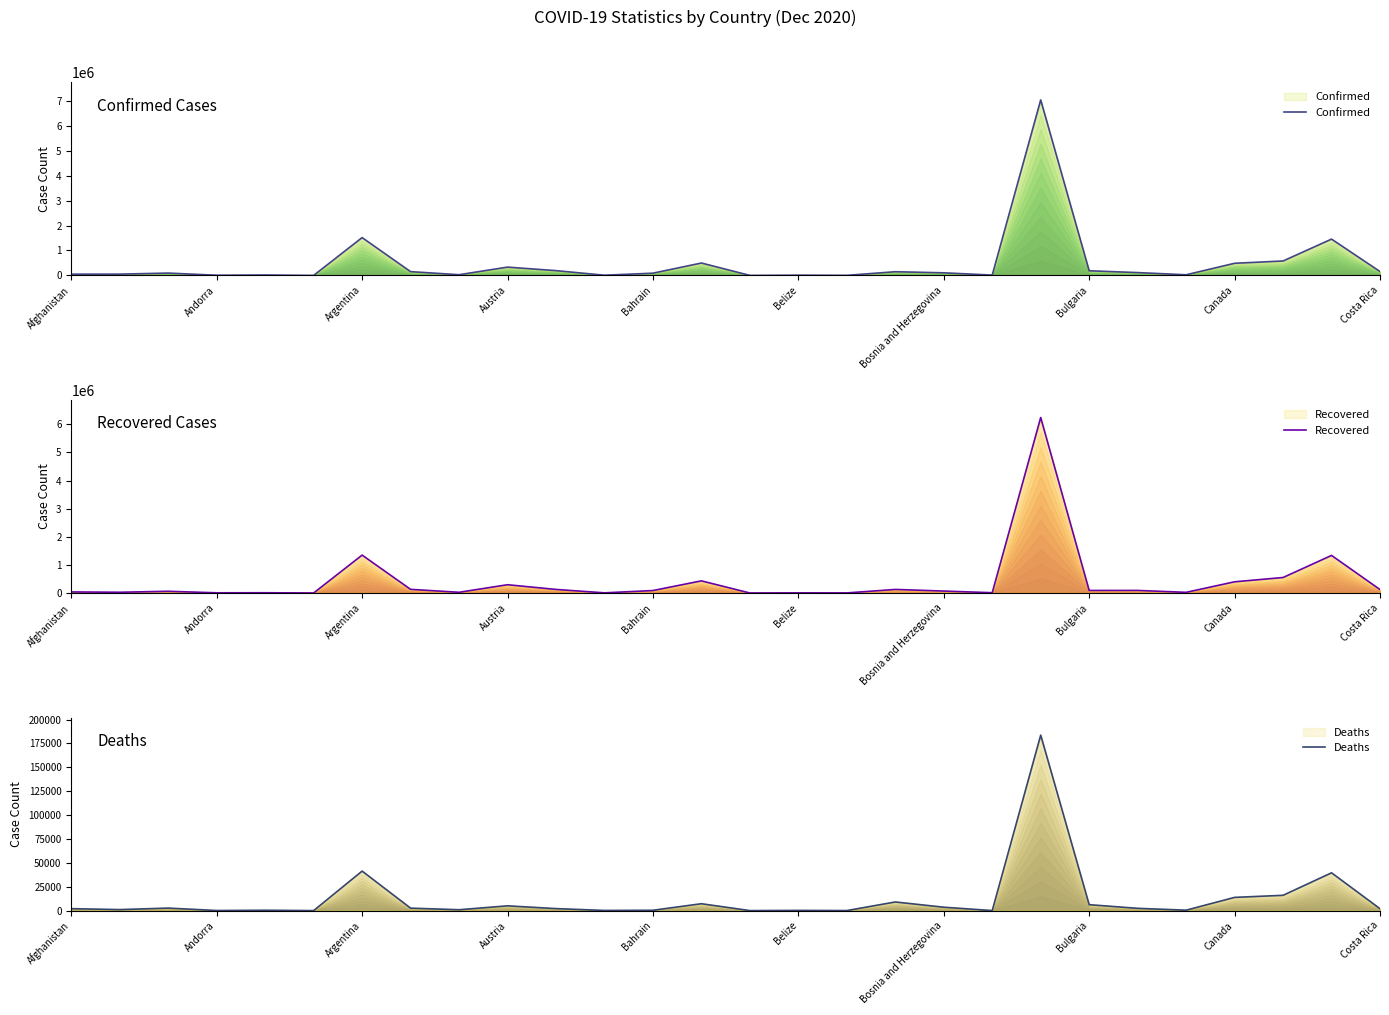

List the series in order of their peak value, highest first.

Confirmed, Recovered, Deaths